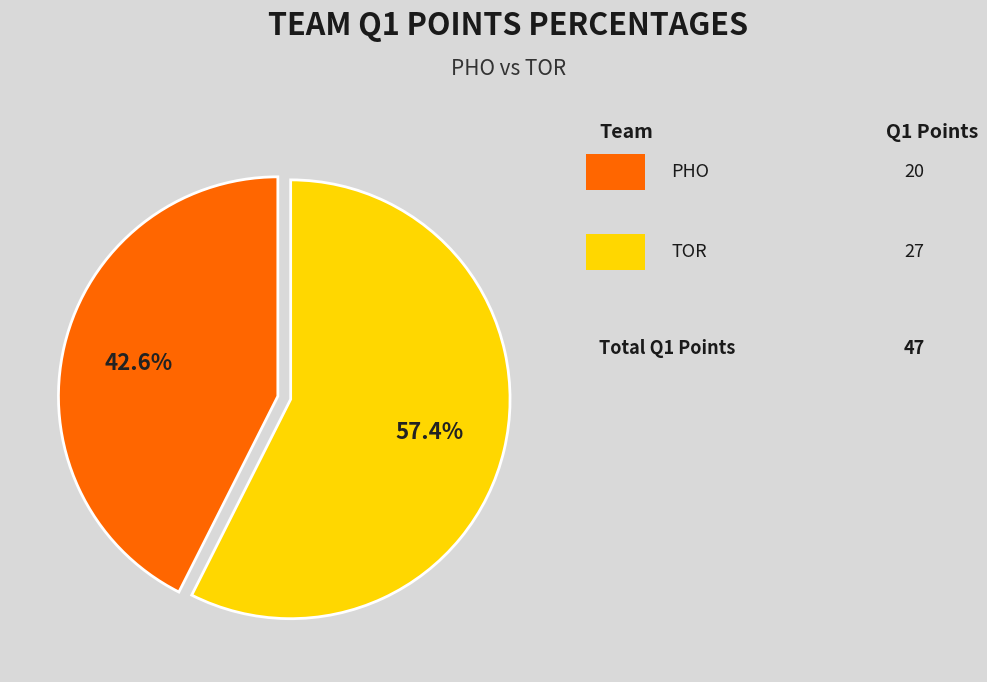

Is there any slice that represents more than half of the pie?

Yes